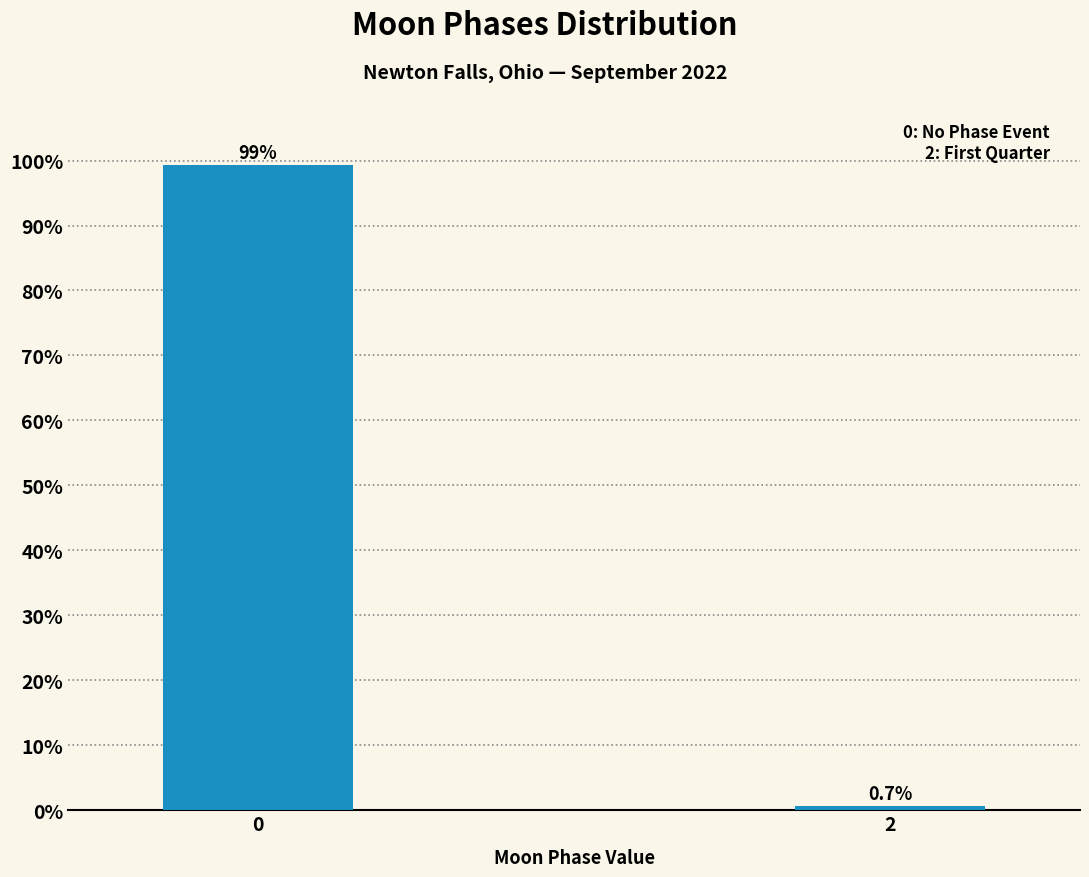

Reading left to right, what are all the values shown in this chart?

0=99.3	2=0.7